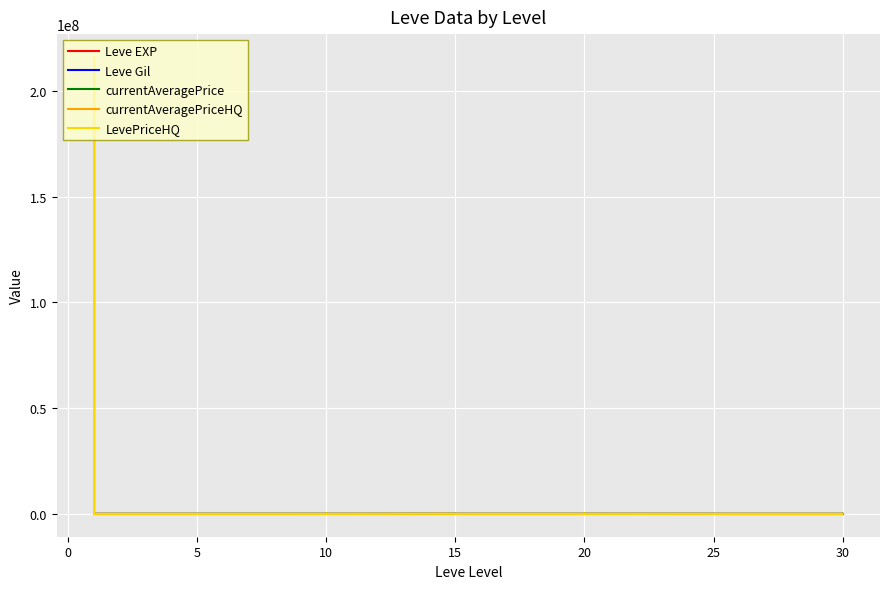

Reading right to left, what are all the values shown in this chart?

Leve EXP: 62.0	31.0	63.2	31.0	12.0	36.0	39.0	8.0	36.0	47.0	8.0	12.0	17.0	28.0	16.0	9.0	14.0	18.0	24.0	7.0	13.0	18.0	9.0	13.0	9.0	3.0	7.0	4.0	3.0	2.0	5.0	2.0	6.0	4.0	1.0	1.0	1.0	1.0	1.0	1.0
Leve Gil: 560.0	330.0	910.0	70.0	0.0	390.0	990.0	660.0	390.0	200.0	570.0	960.0	120.0	10.0	800.0	540.0	920.0	910.0	790.0	170.0	40.0	910.0	990.0	90.0	430.0	780.0	880.0	280.0	600.0	490.0	220.0	790.0	840.0	110.0	630.0	690.0	160.0	630.0	690.0	330.0
currentAveragePrice: 12400.0	57524.0	1051.0	0.0	0.0	57524.0	2375.0	11910.0	4015.0	2002.0	11910.0	38547.0	0.0	19499.0	0.0	0.0	0.0	208.0	0.0	304.0	14625.0	38547.0	208.0	43585.0	0.0	851.0	10000.0	7999.0	1004.0	320.0	6250.0	0.0	30333.0	0.0	45.0	2219.0	1893.0	5001.0	3763.0	1820.0
currentAveragePriceHQ: 19800.0	15000.0	0.0	0.0	0.0	15000.0	1000.0	4798.0	0.0	0.0	4798.0	40616.0	0.0	19499.0	0.0	0.0	0.0	0.0	0.0	575.0	15000.0	40616.0	0.0	43585.0	0.0	993.0	10000.0	0.0	0.0	500.0	10000.0	0.0	30333.0	0.0	35.0	216008717.0	784.0	5001.0	0.0	0.0
LevePriceHQ: 19800.0	15000.0	0.0	0.0	0.0	15000.0	1000.0	4798.0	0.0	0.0	4798.0	40616.0	0.0	19499.0	0.0	0.0	0.0	0.0	0.0	575.0	15000.0	40616.0	0.0	43585.0	0.0	993.0	10000.0	0.0	0.0	500.0	10000.0	0.0	30333.0	0.0	35.0	216008717.0	784.0	5001.0	0.0	0.0